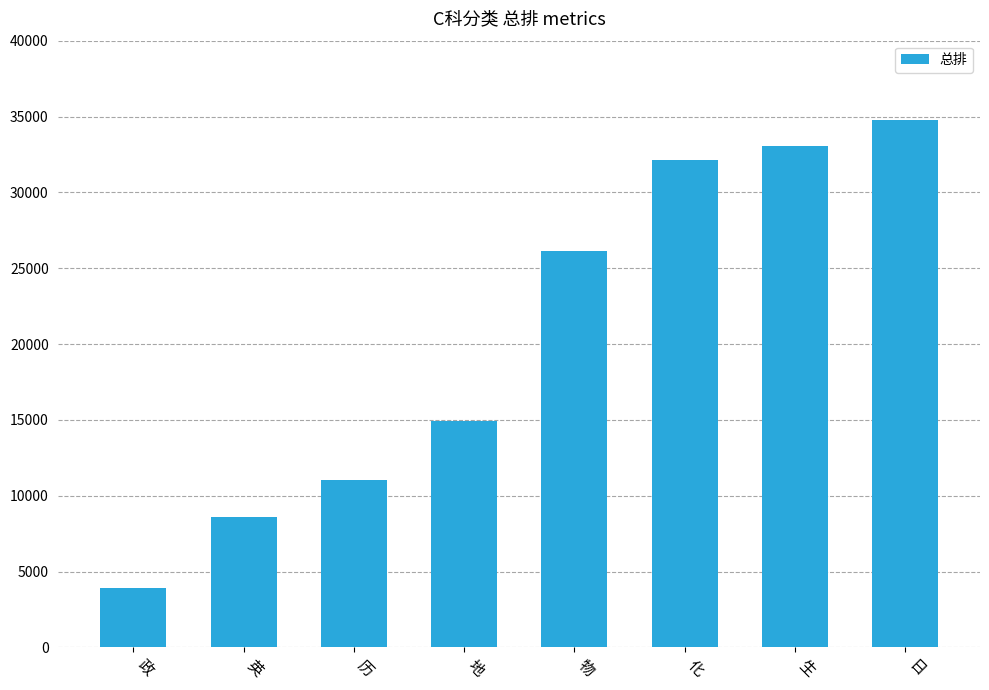

What is the maximum value shown in the chart?

34786